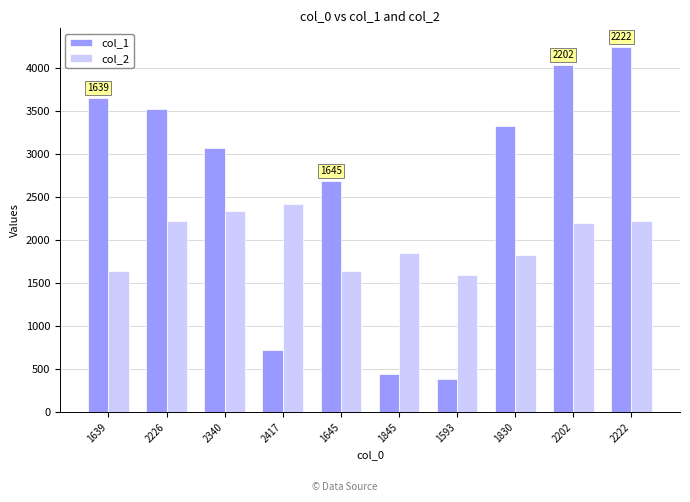

Which category has the lowest value in the col_2 series?

1593